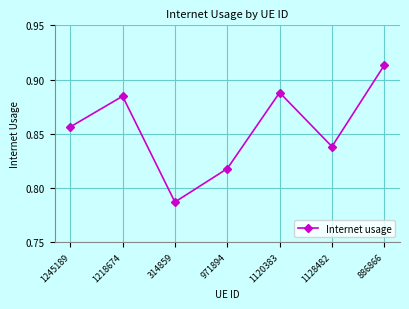

The chart shows a value of 1.1 at 1128482. True or false?

False